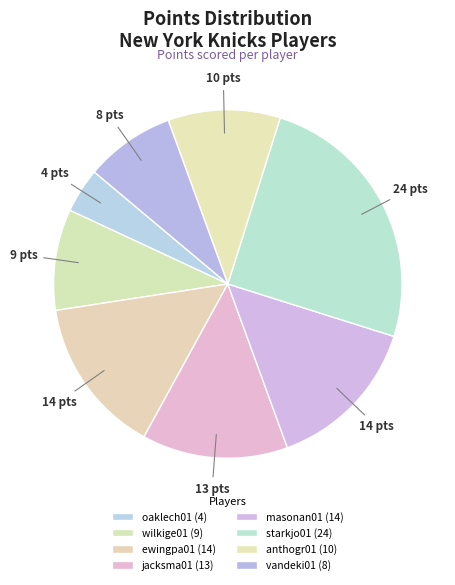

Is there a majority slice in this chart?

No